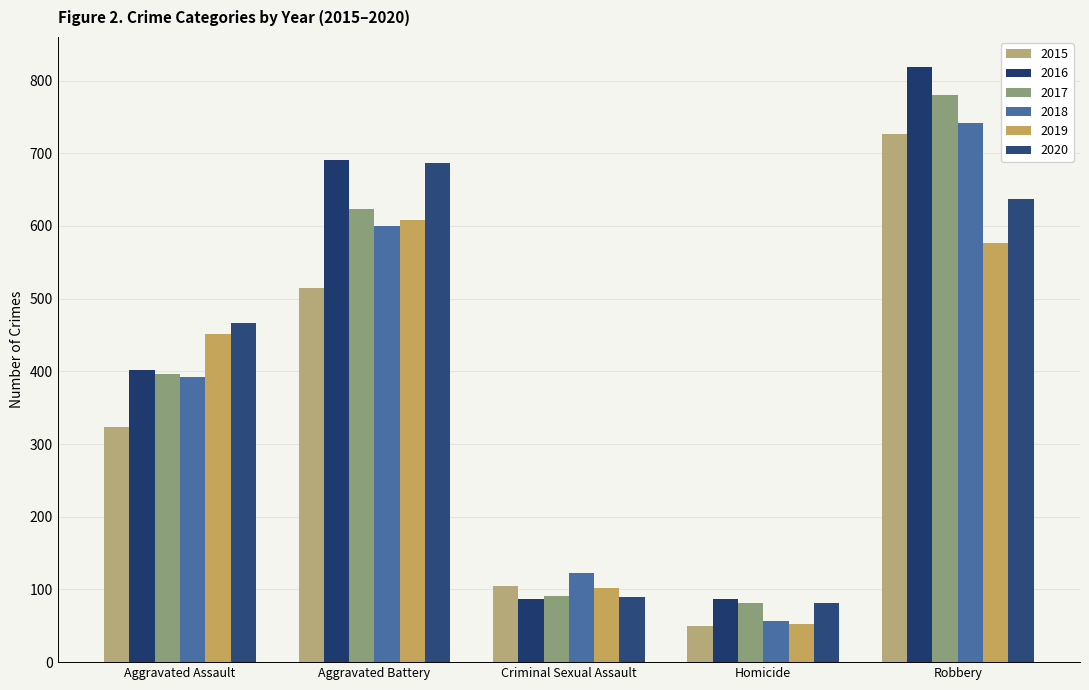

What value does the 2018 series have at Homicide, to the nearest 100?

100